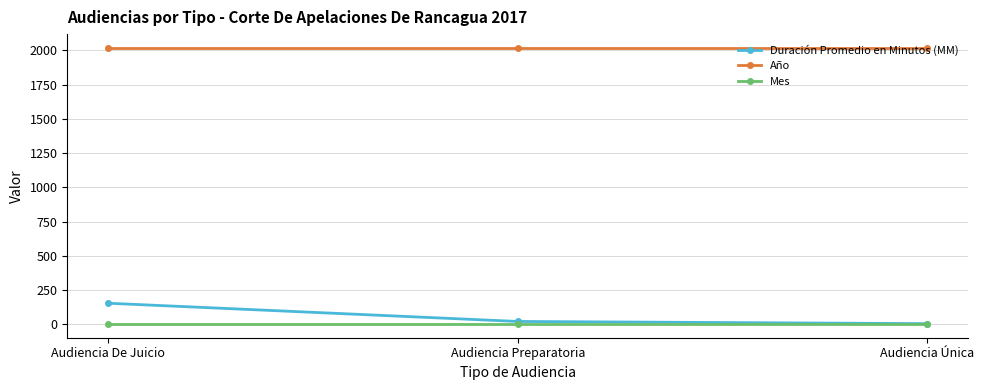

What is the average value of the Mes series?

3